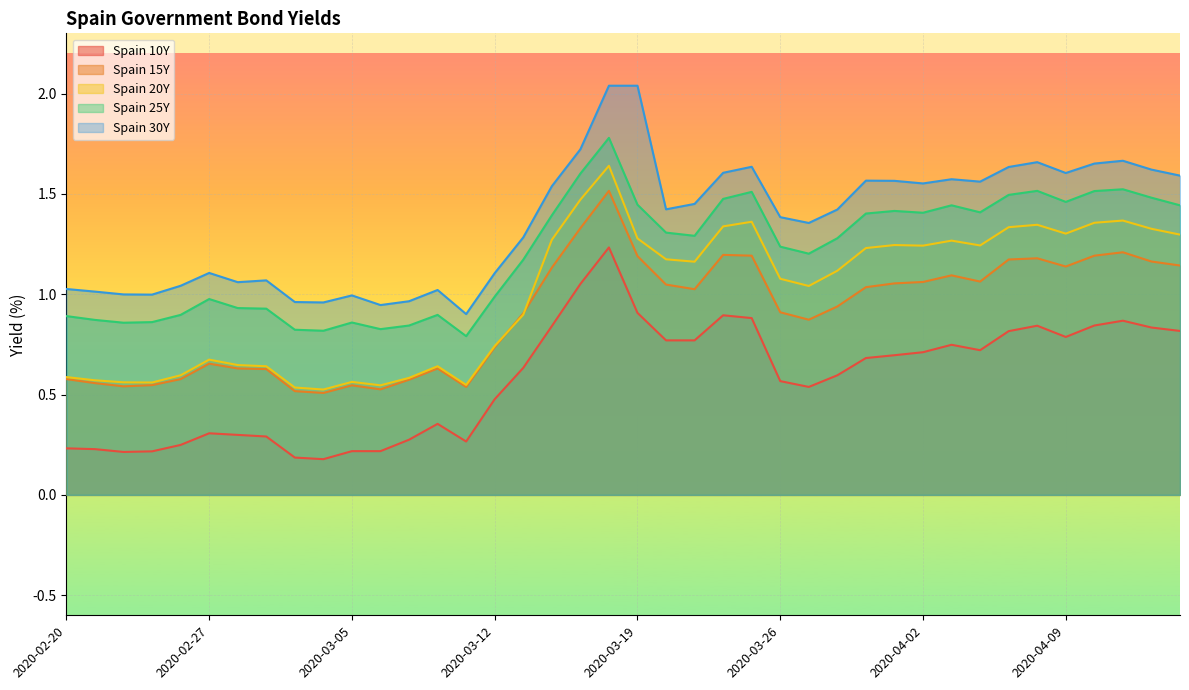

What is the sum of the Spain 25Y values at 2020-03-13 and 2020-03-16?

2.6